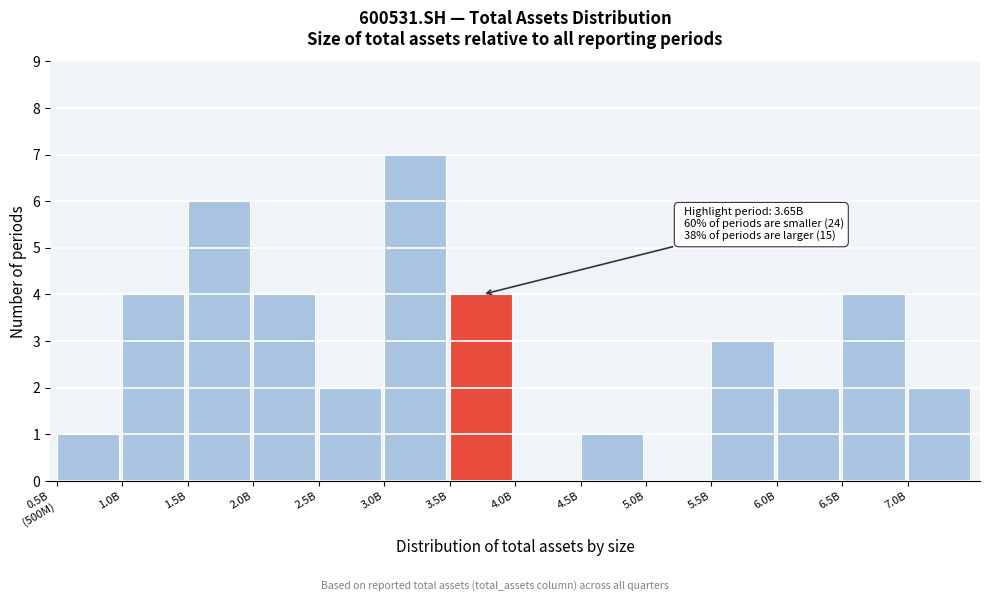

The chart shows a value of 2 at 5.5B. True or false?

False